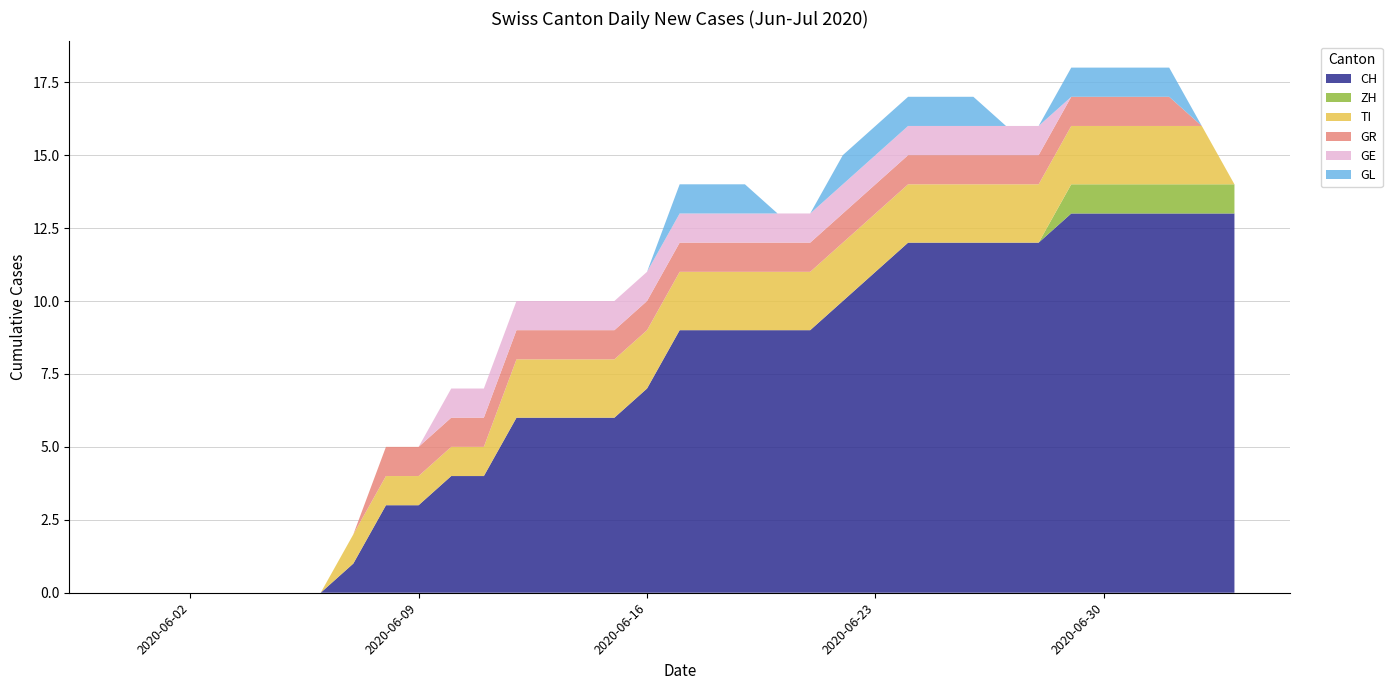

Reading right to left, extract all data points from this chart.

CH: 13	13	13	13	13	13	12	12	12	12	12	11	10	9	9	9	9	9	7	6	6	6	6	4	4	3	3	1	0	0	0	0	0	0	0
ZH: 1	1	1	1	1	1	0	0	0	0	0	0	0	0	0	0	0	0	0	0	0	0	0	0	0	0	0	0	0	0	0	0	0	0	0
TI: 0	2	2	2	2	2	2	2	2	2	2	2	2	2	2	2	2	2	2	2	2	2	2	1	1	1	1	1	0	0	0	0	0	0	0
GR: 0	0	1	1	1	1	1	1	1	1	1	1	1	1	1	1	1	1	1	1	1	1	1	1	1	1	1	0	0	0	0	0	0	0	0
GE: 0	0	0	0	0	0	1	1	1	1	1	1	1	1	1	1	1	1	1	1	1	1	1	1	1	0	0	0	0	0	0	0	0	0	0
GL: 0	0	1	1	1	1	0	0	1	1	1	1	1	0	0	1	1	1	0	0	0	0	0	0	0	0	0	0	0	0	0	0	0	0	0